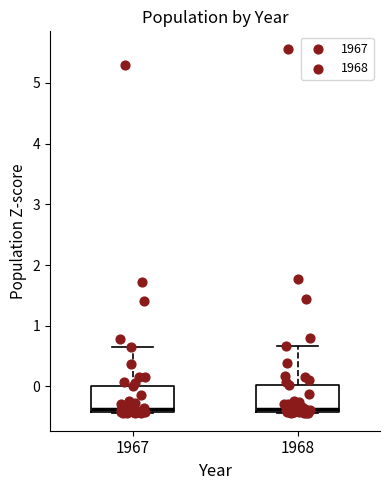

Where does the upper whisker of the box at x = 1967 end on the y-axis? The values are not printed on the chart, so give them approximately, as read against the axis.

0.7